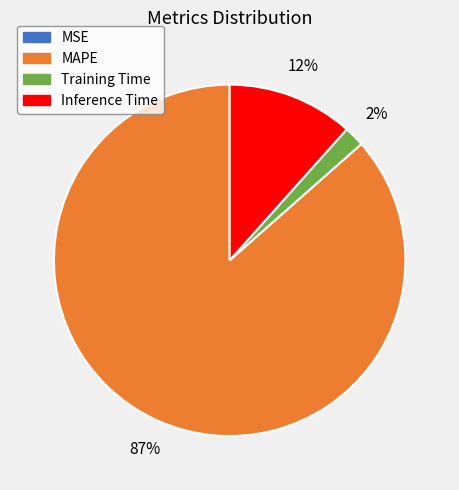

Which category has the biggest portion of the pie?

MAPE